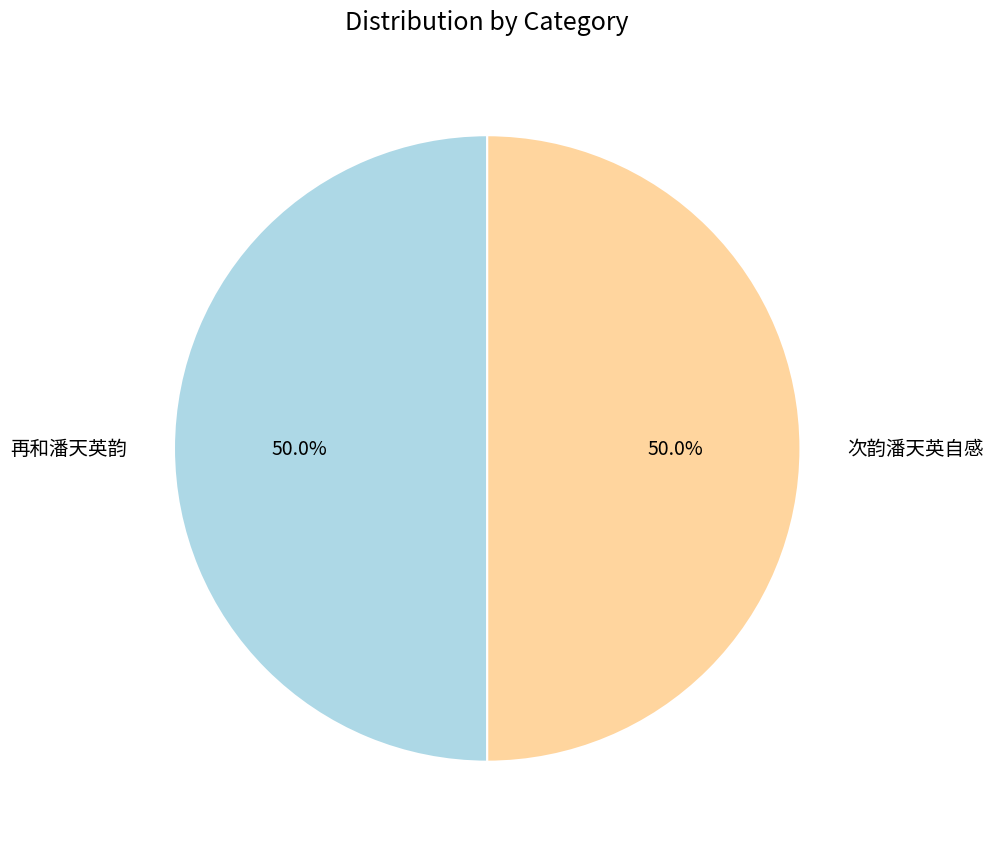

To the nearest percent, what is the average slice percentage?

50%